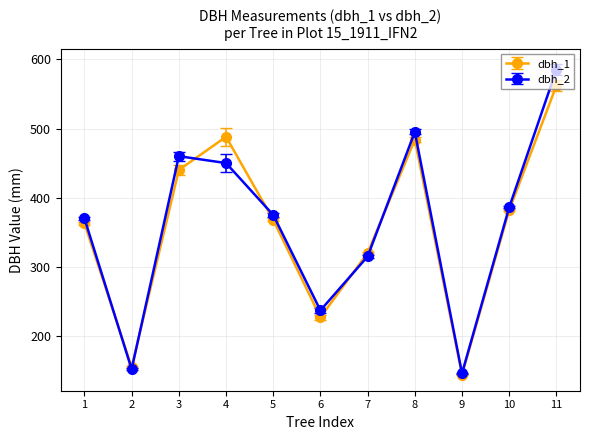

What is the value of the dbh_2 point at the 4th from the left?

450